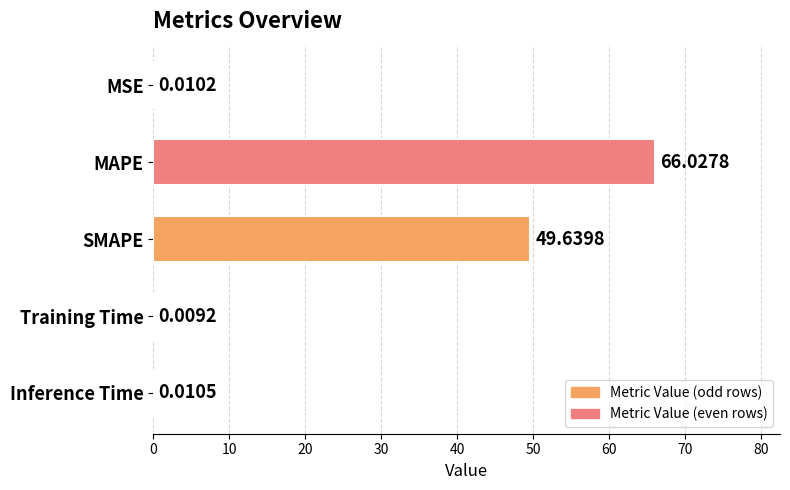

Count the number of categories in the chart.

5